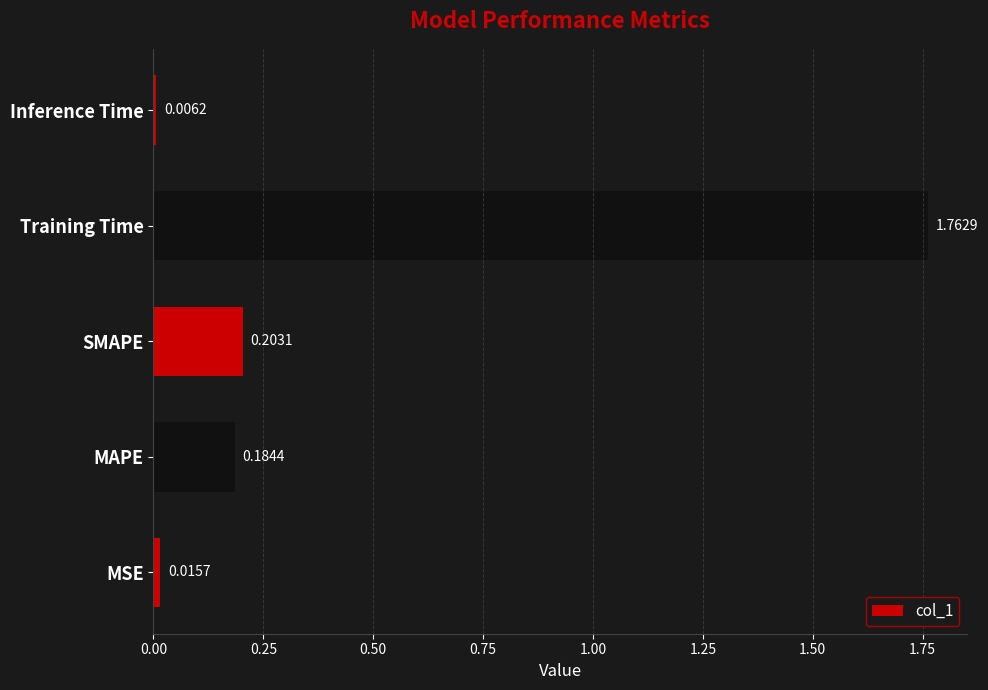

Rank the categories by value from highest to lowest.

Training Time, SMAPE, MAPE, MSE, Inference Time